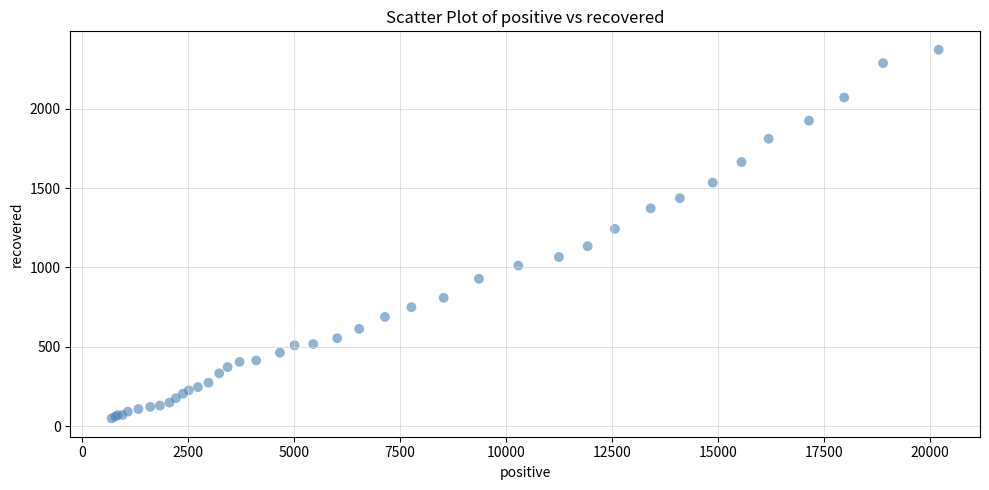

What Y value in the scatter plot is closest to 1210?

1243